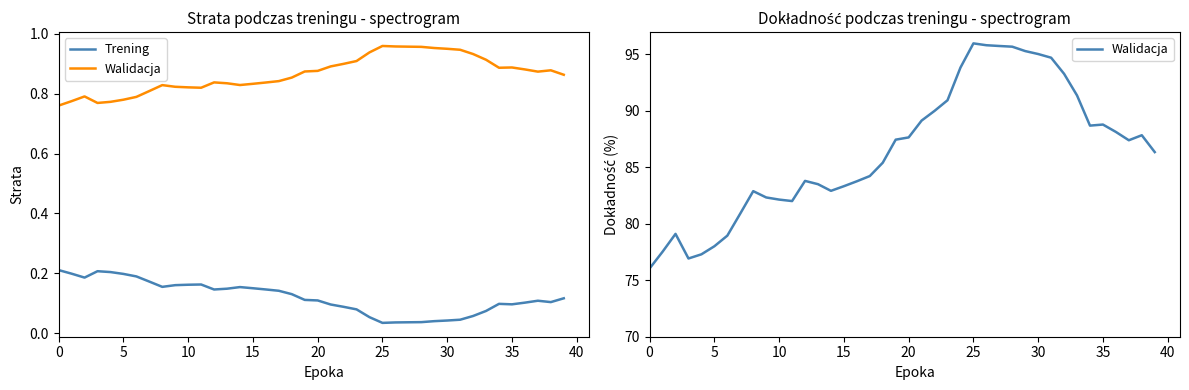

Reading left to right, transcribe all the data shown in this chart.

Trening: 0.2	0.2	0.2	0.2	0.2	0.2	0.2	0.2	0.2	0.2	0.2	0.2	0.1	0.1	0.2	0.1	0.1	0.1	0.1	0.1	0.1	0.1	0.1	0.1	0.1	0.0	0.0	0.0	0.0	0.0	0.0	0.0	0.1	0.1	0.1	0.1	0.1	0.1	0.1	0.1
Walidacja: 76.0	77.5	79.1	76.9	77.3	78.0	78.9	80.9	82.9	82.3	82.1	82.0	83.8	83.5	82.9	83.3	83.8	84.2	85.4	87.4	87.6	89.1	90.0	90.9	93.8	96.0	95.8	95.7	95.7	95.3	95.0	94.7	93.3	91.4	88.7	88.8	88.1	87.4	87.8	86.3